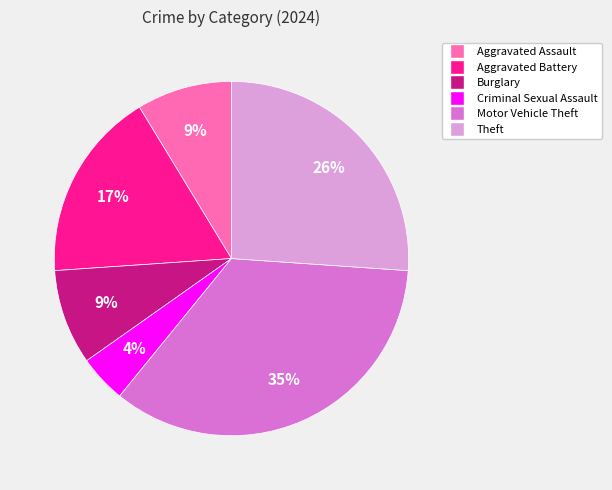

Does any single category account for the majority?

No